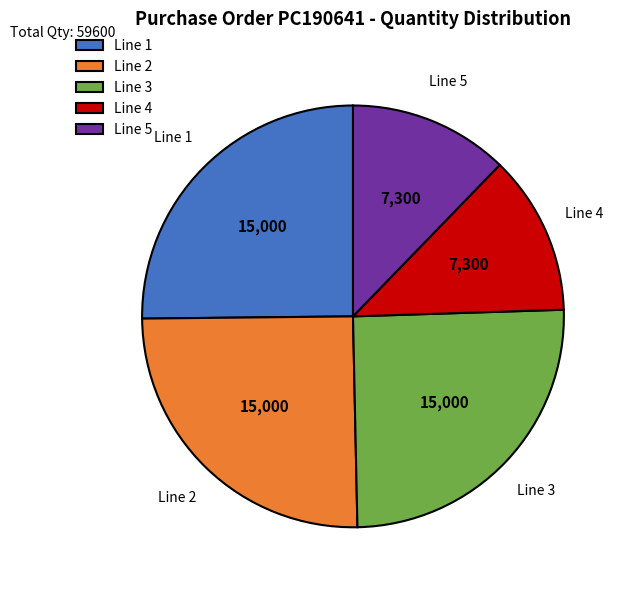

Combined, do Line 4 and Line 3 account for over 50%?

No